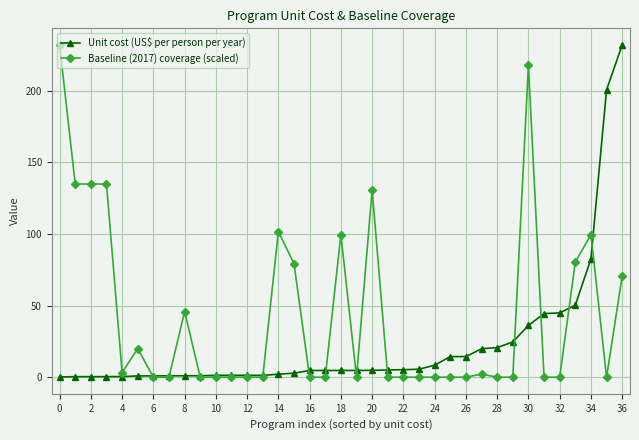

True or false: Baseline (2017) coverage (scaled) has more than 1 interior local peaks.

True